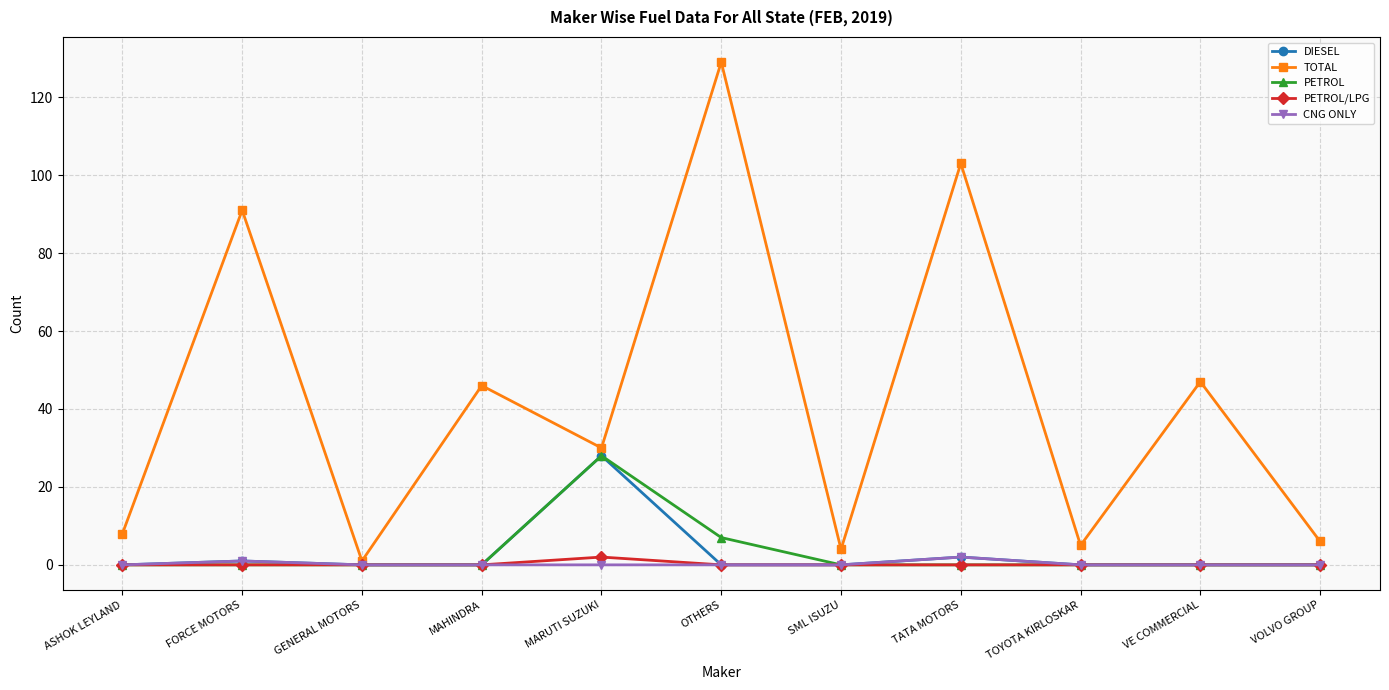

Is it true that DIESEL equals 1 at FORCE MOTORS?

True